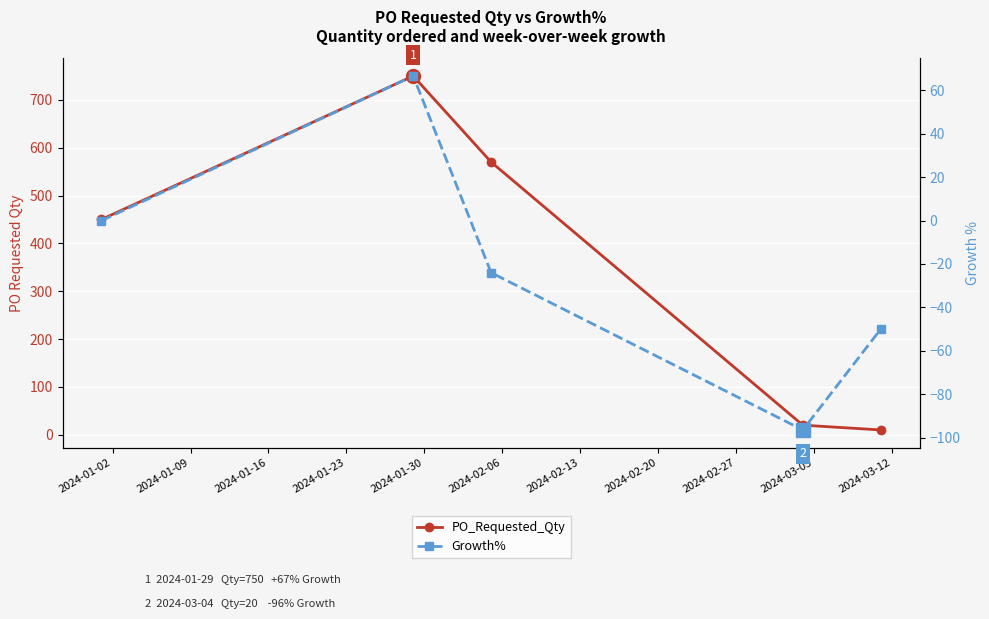

True or false: Growth% and PO_Requested_Qty intersect in this chart.

False